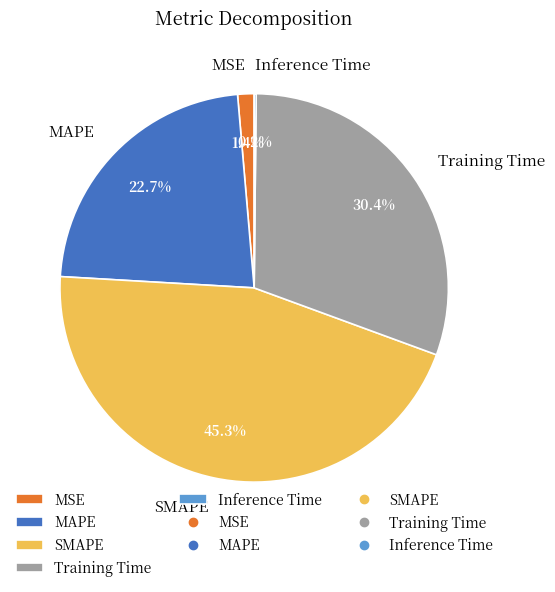

To the nearest percent, what portion does MAPE represent?

23%